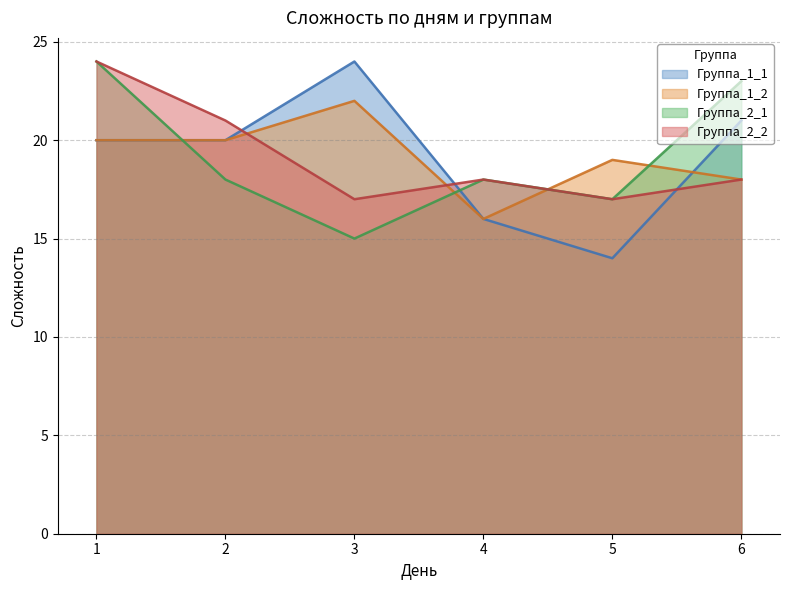

The Группа_1_1 series shows 27 at 1. True or false?

False